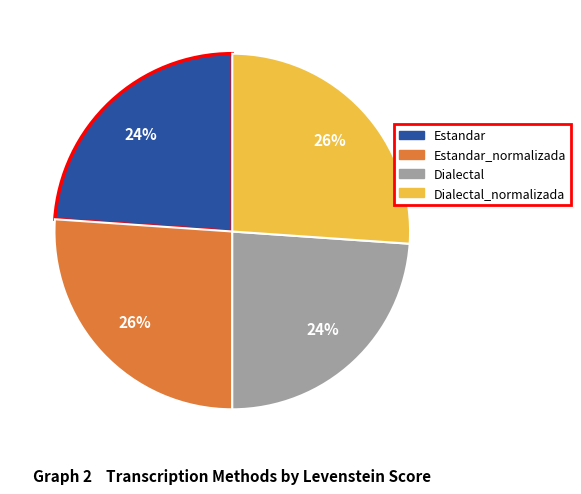

Between Estandar_normalizada and Estandar, which is larger?

Estandar_normalizada